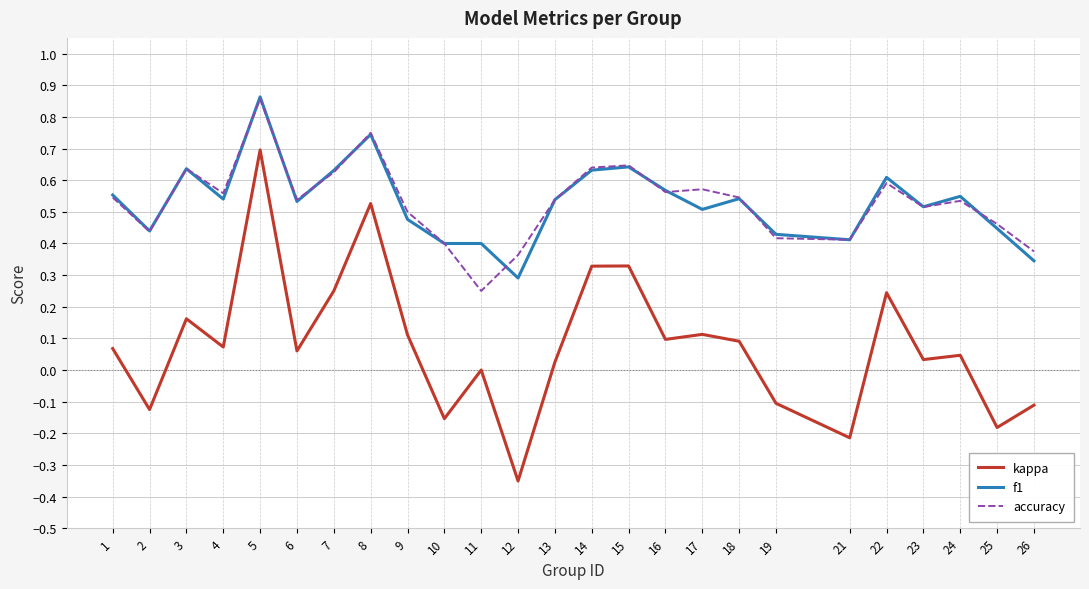

Is it true that f1 equals 0.6 at 22?

True